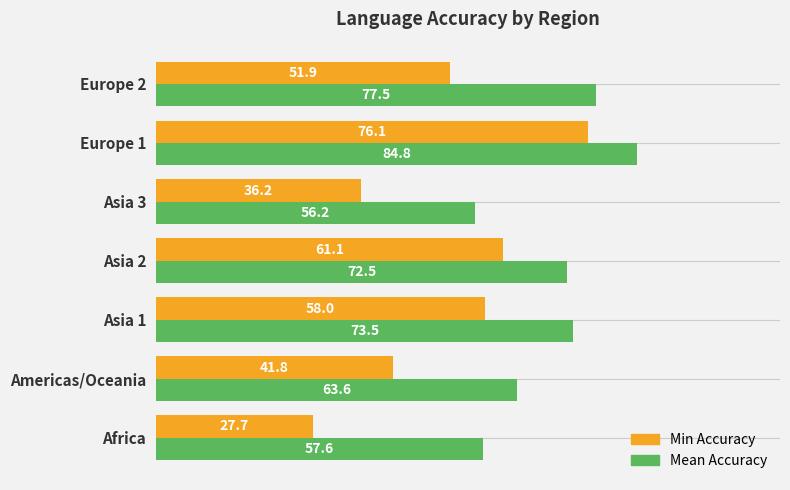

Is it true that Mean Accuracy equals 35.4 at Asia 2?

False